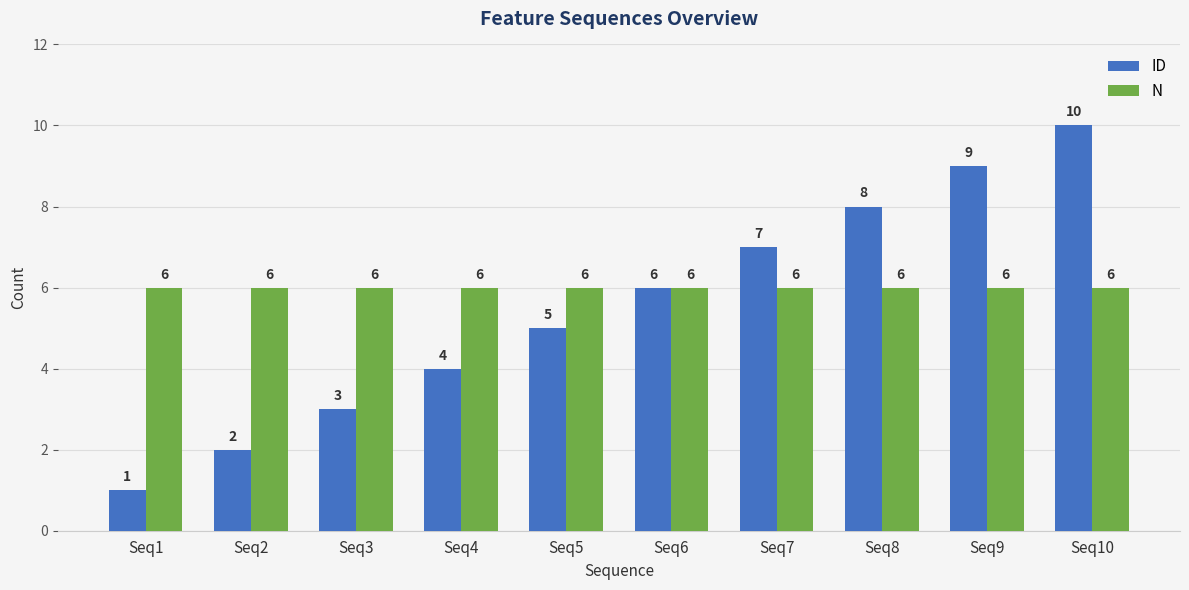

Does the chart contain stacked bars?

No